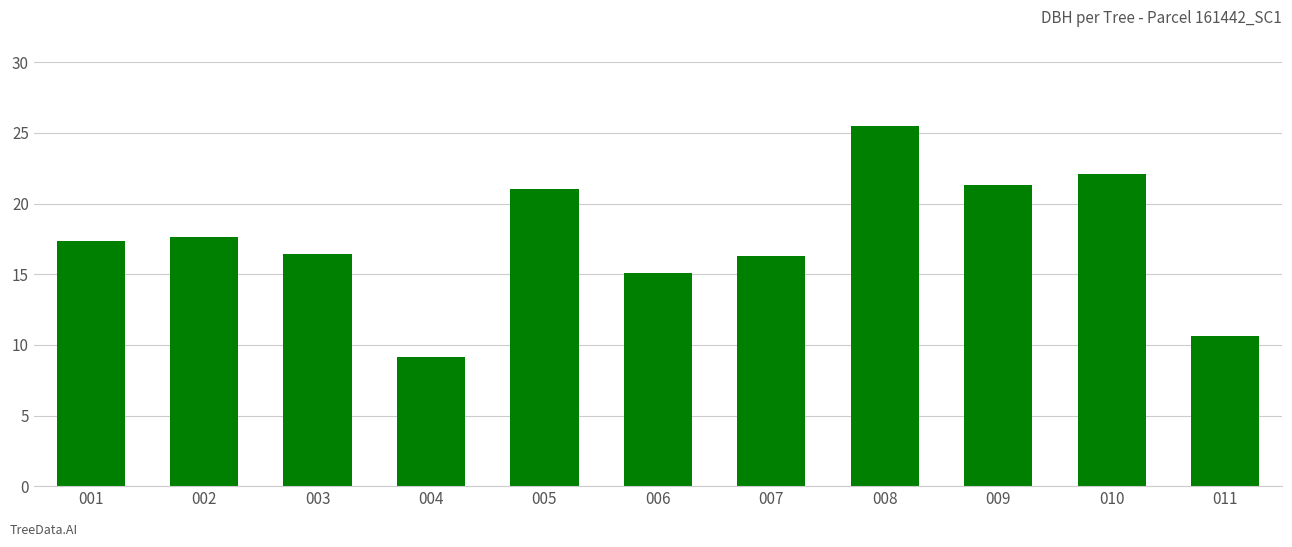

What is the difference between the values at 004 and 002?

8.5